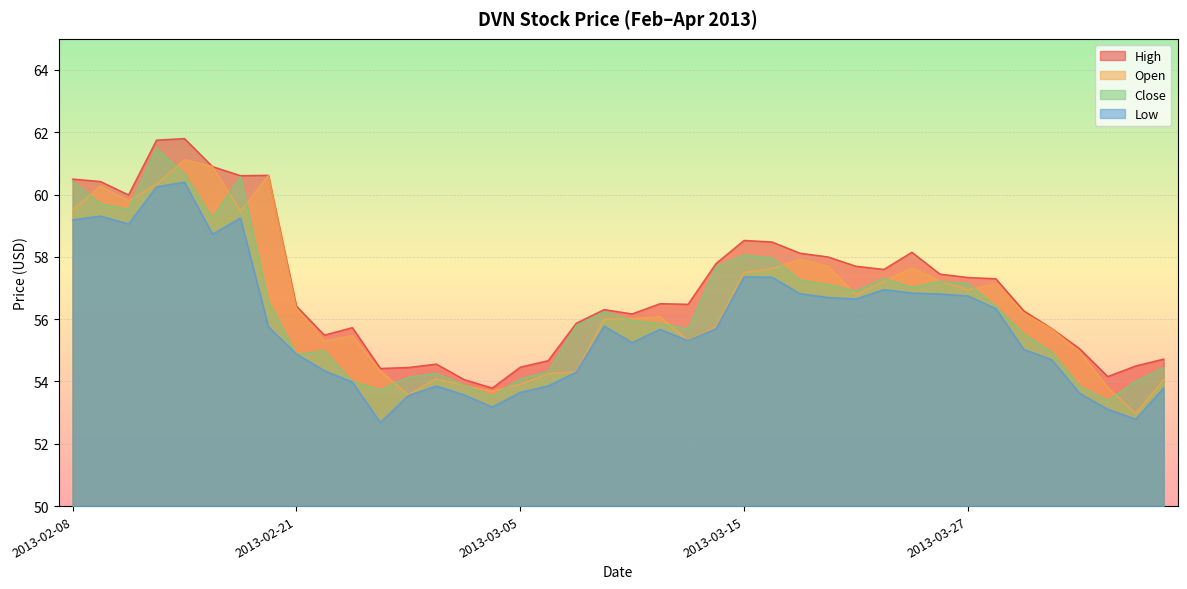

Where is the first local maximum for open?

2013-02-11